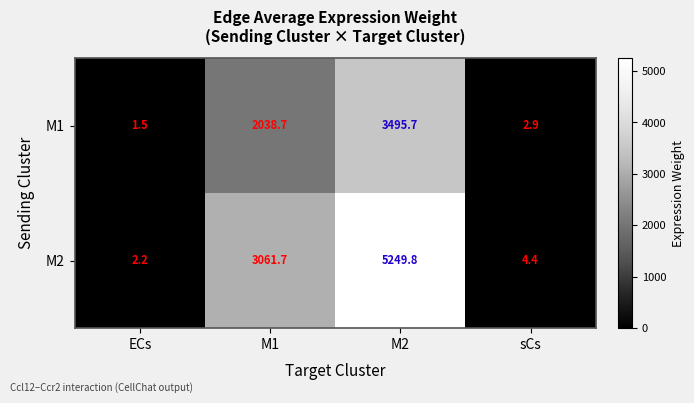

What is the difference between the M2 values at ECs and M2?

5247.6